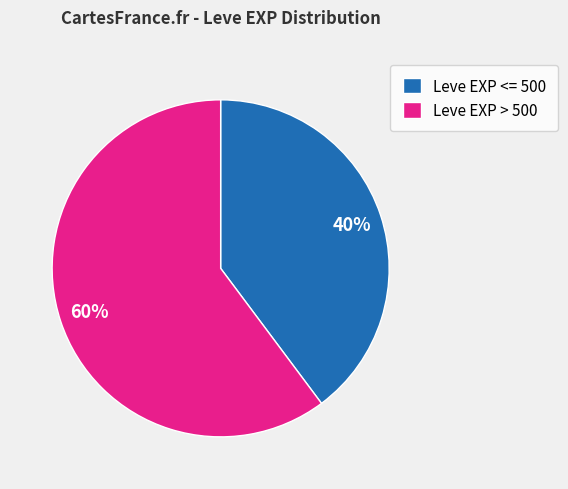

Is Leve EXP > 500 the majority of the pie?

Yes